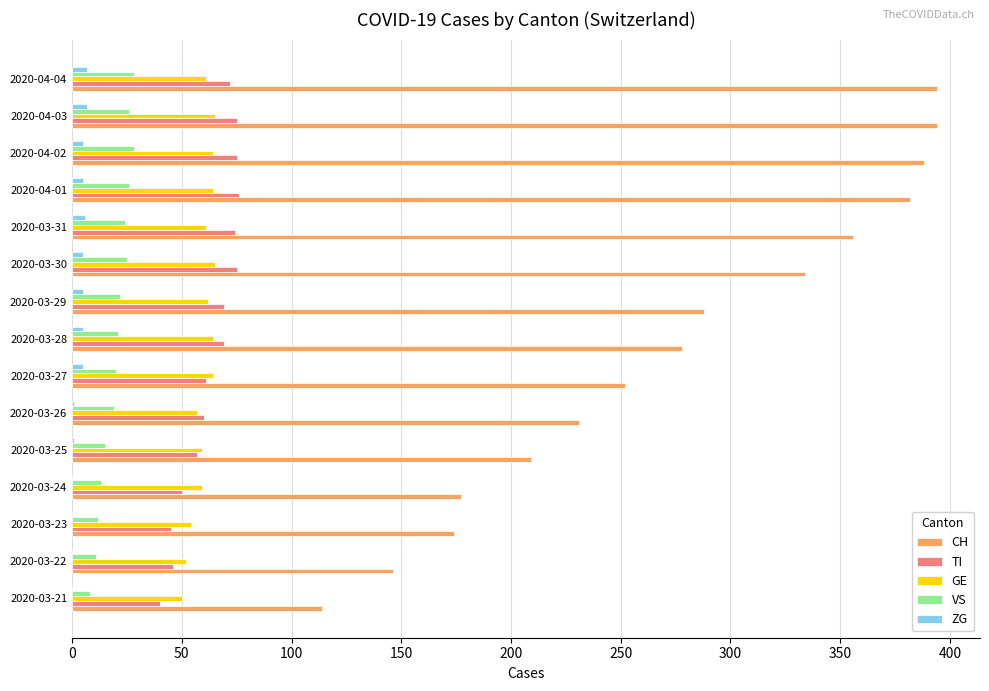

Is it true that VS equals 20 at 2020-03-27?

True